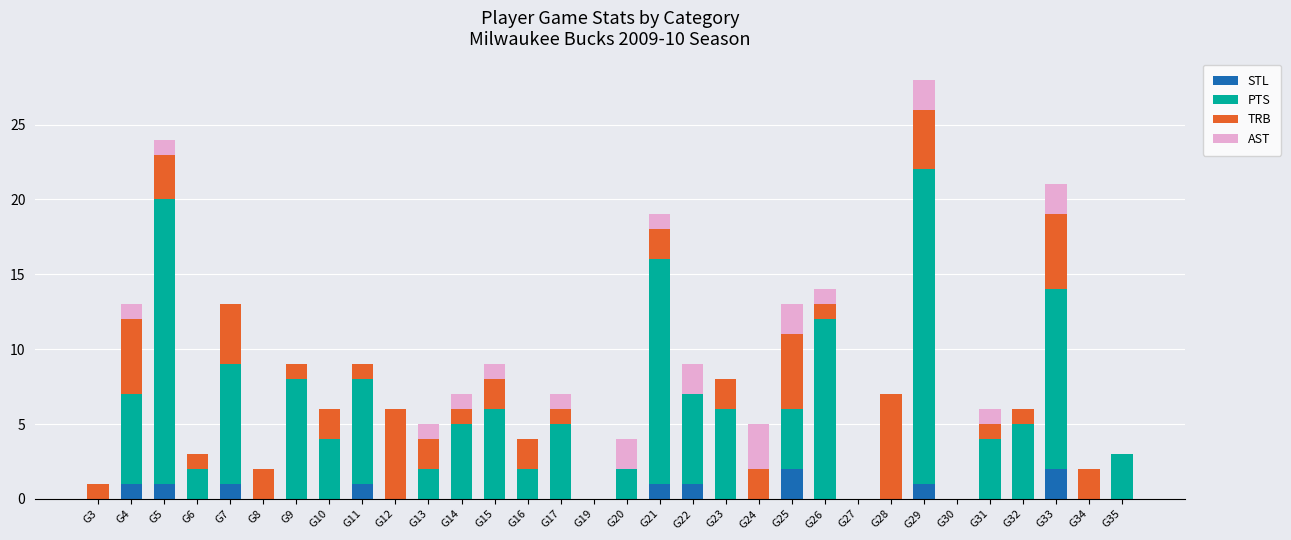

At which category is the sum across all series the highest?

G29